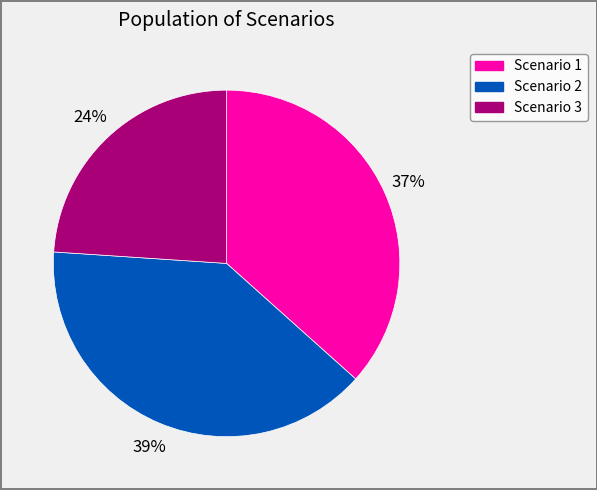

The Scenario 3 slice represents 24% of the pie. True or false?

True